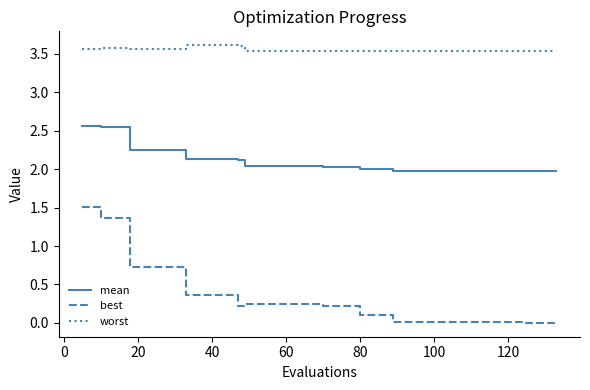

True or false: mean and best intersect in this chart.

False